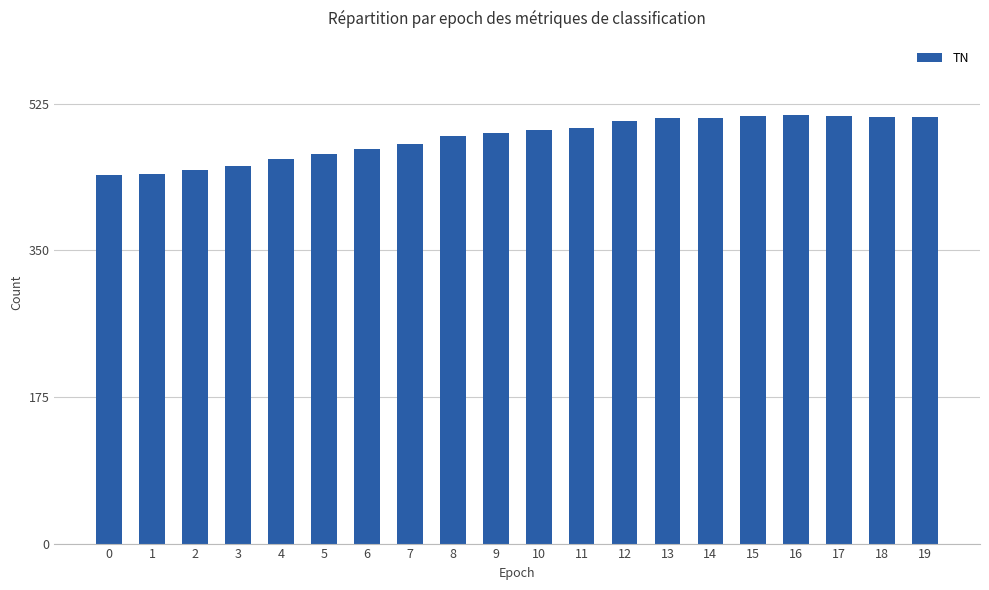

What is the ratio of the value at 4 to the value at 3?

1.0